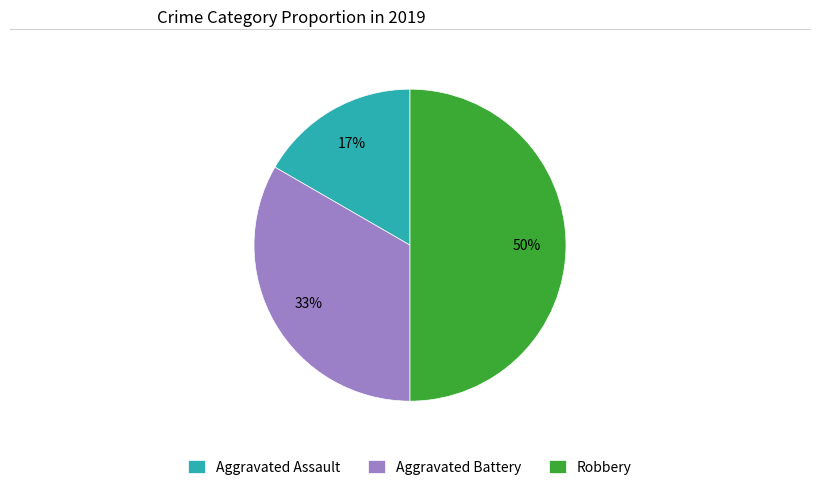

To the nearest percent, what percentage of the pie is Aggravated Battery?

33%